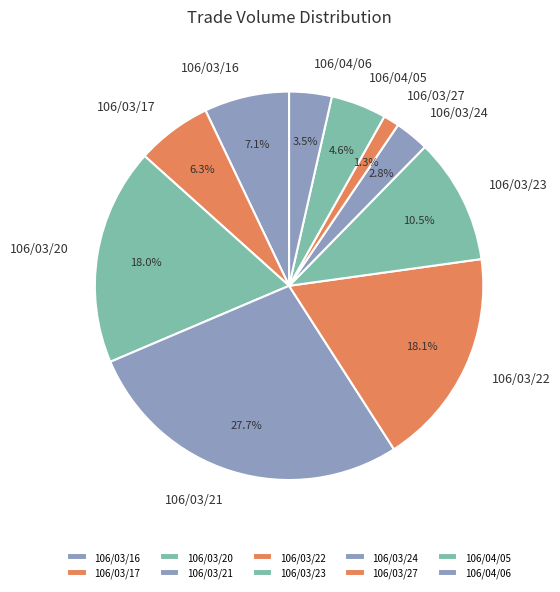

Which category has the smallest portion of the pie?

106/03/27